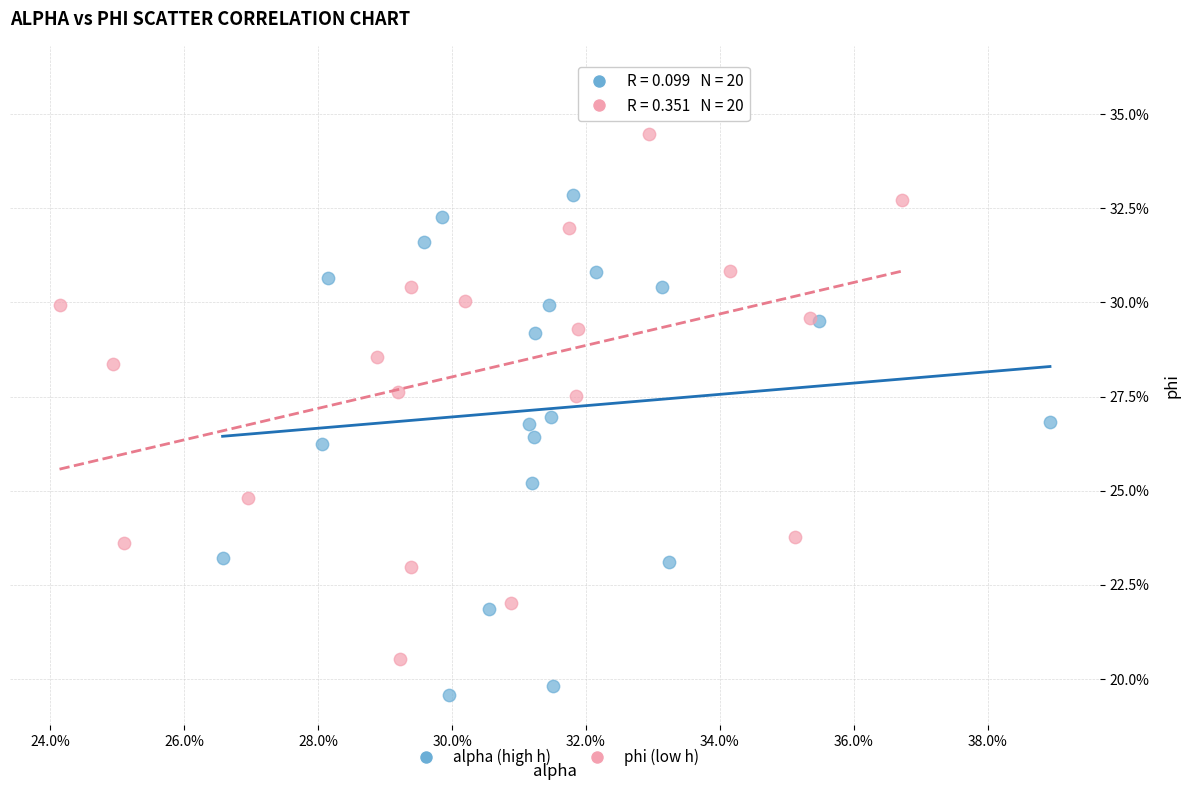

Which series reaches the maximum Y coordinate?

phi (low h)